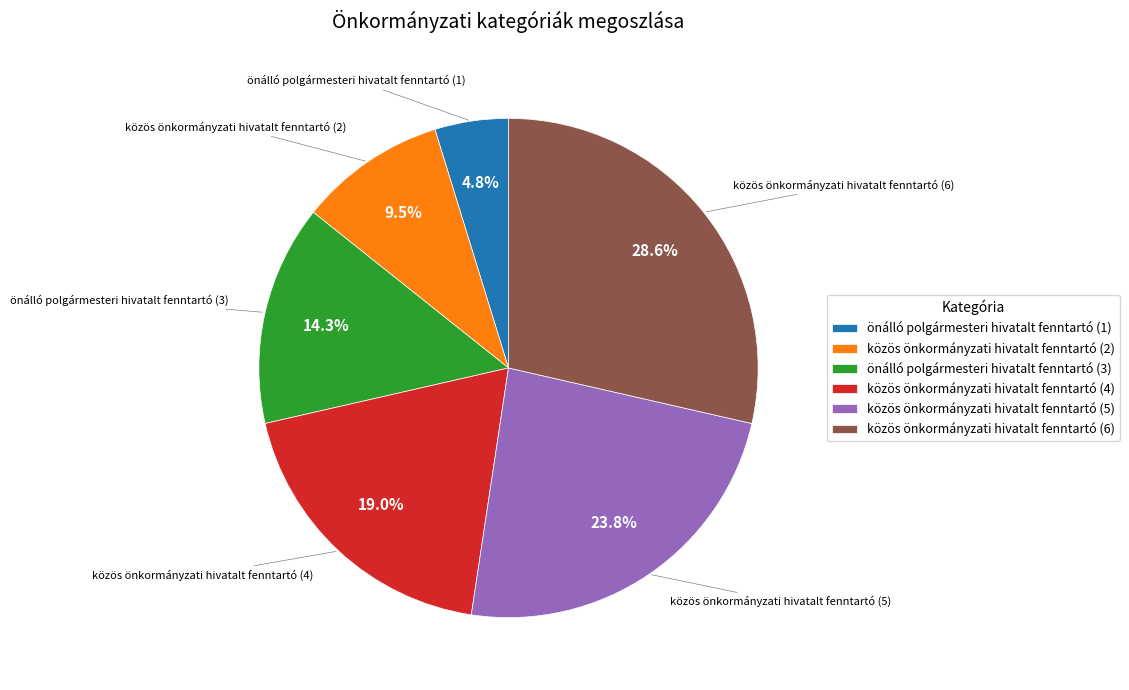

Does any single category account for the majority?

No